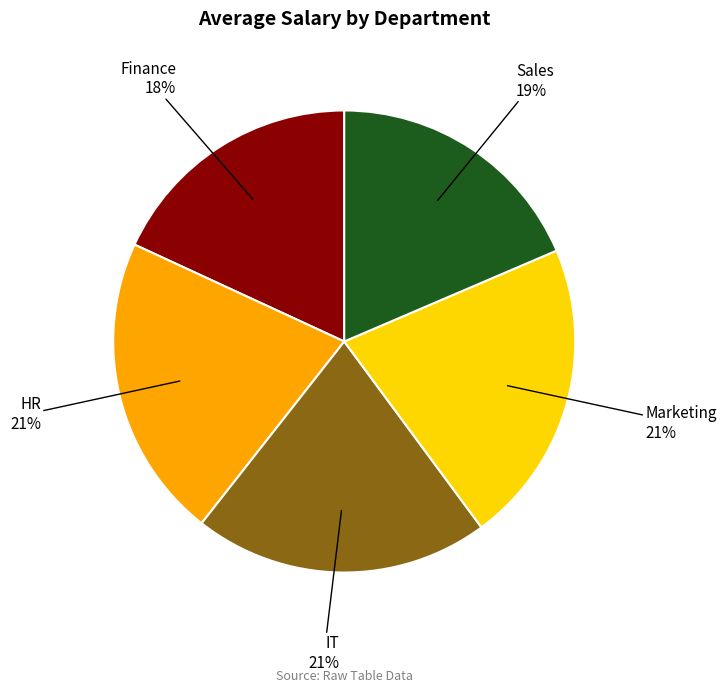

Is Finance the majority of the pie?

No